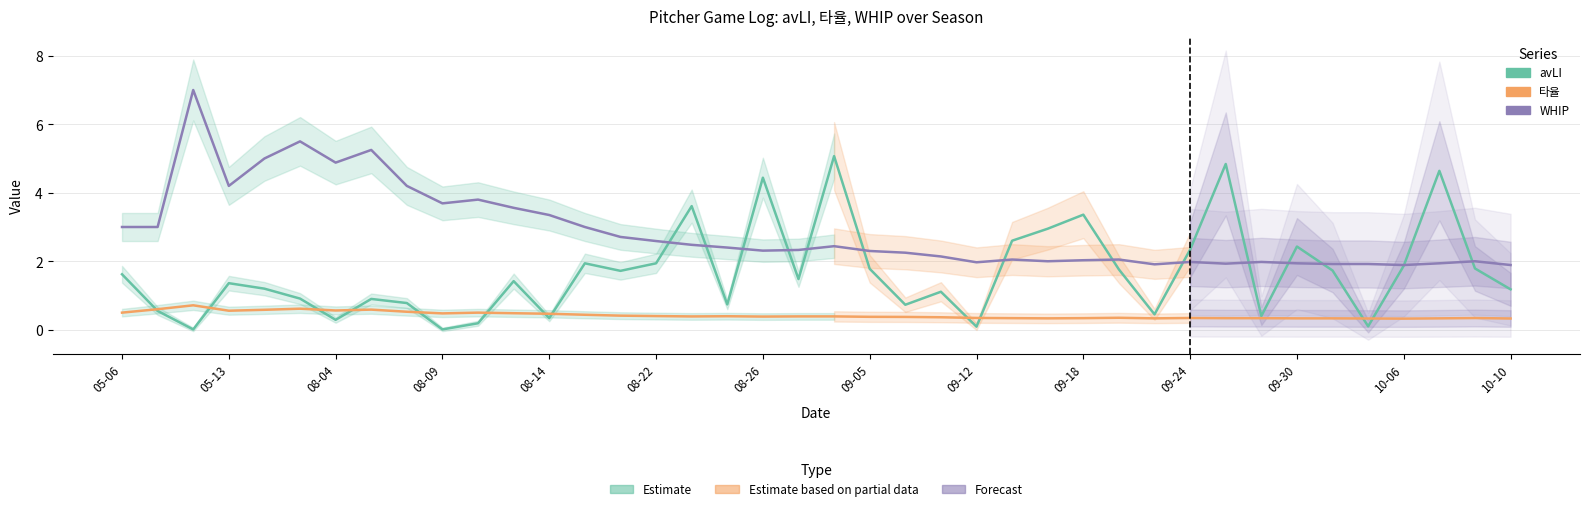

How many intersections are there between 타율 and avLI?

12